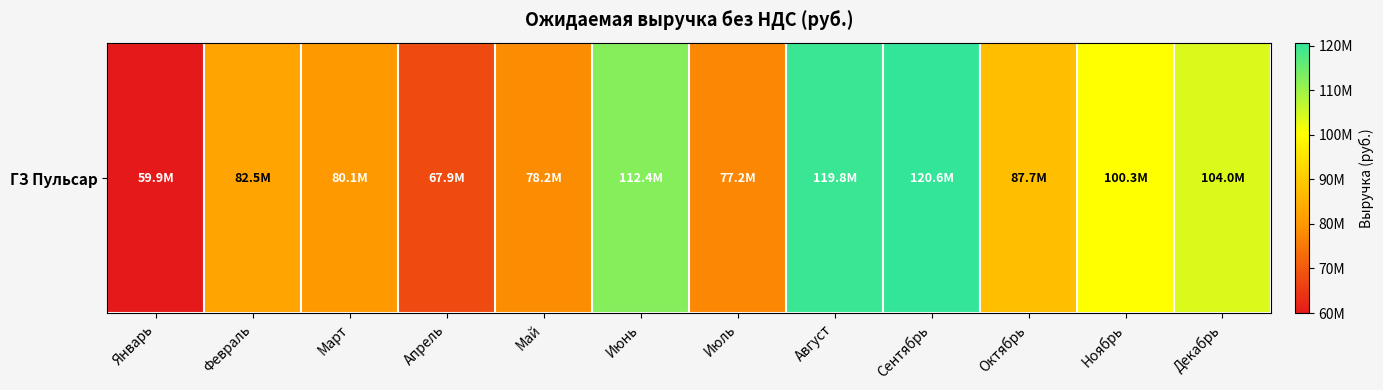

List the labels in order of value, largest first.

Сентябрь, Август, Июнь, Декабрь, Ноябрь, Октябрь, Февраль, Март, Май, Июль, Апрель, Январь